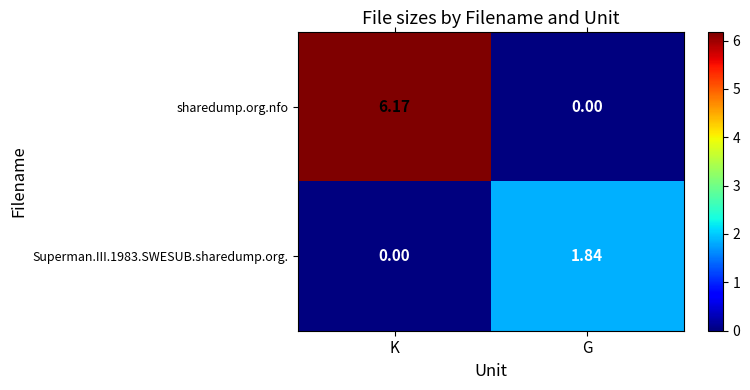

Which series changed the most between K and G?

sharedump.org.nfo